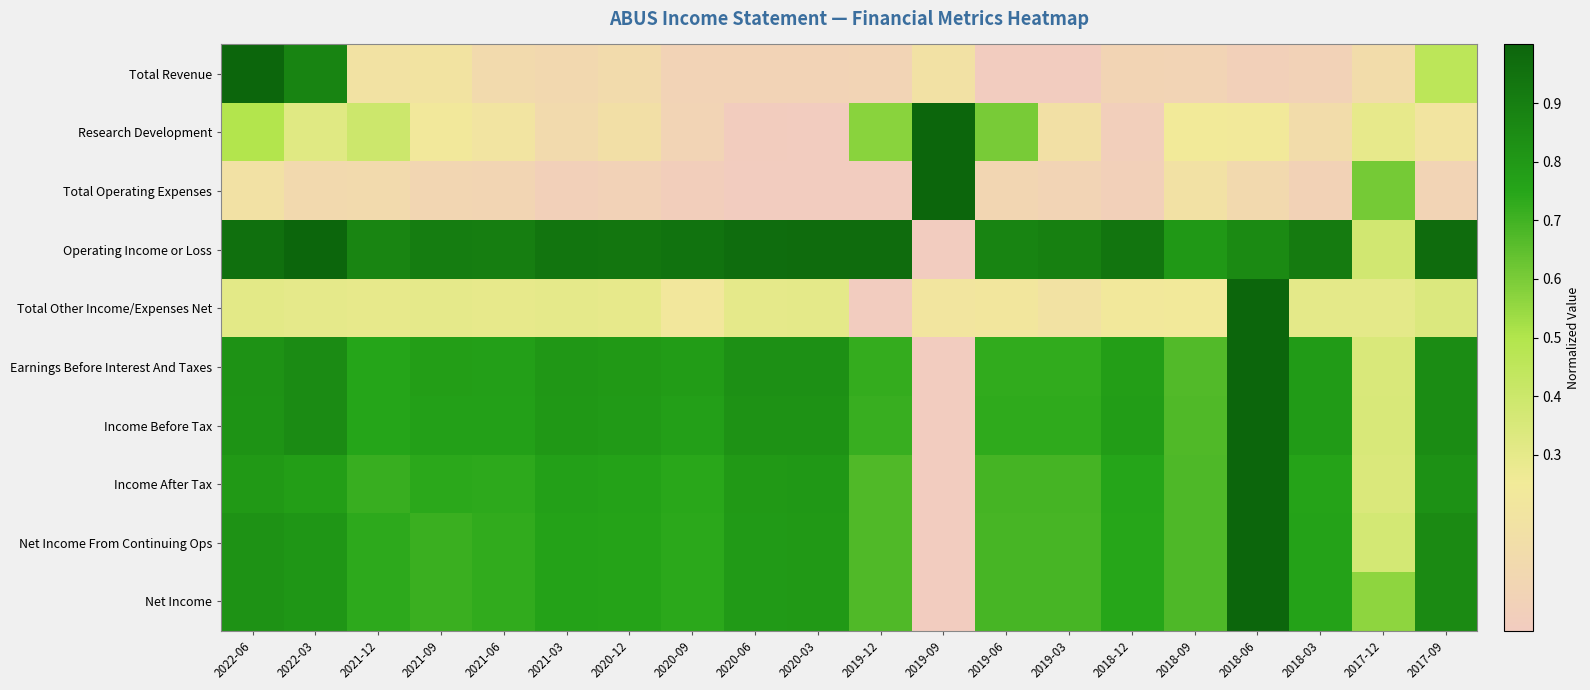

List the series in order of their peak value, lowest first.

Total Revenue, Research Development, Total Other Income/Expenses Net, Total Operating Expenses, Operating Income or Loss, Income After Tax, Net Income From Continuing Ops, Net Income, Earnings Before Interest And Taxes, Income Before Tax